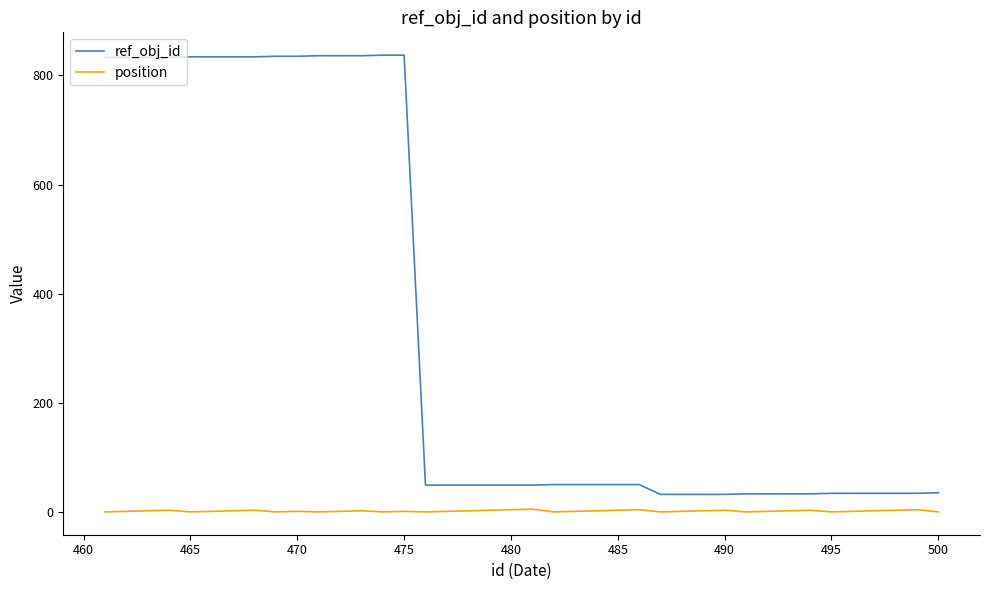

What is the minimum value for position?

1